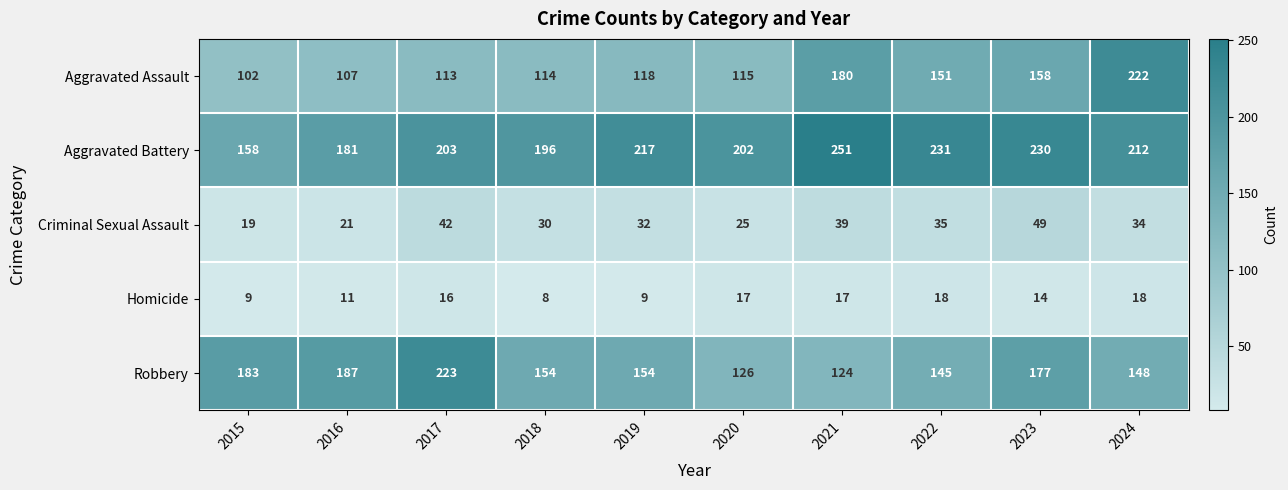

What is the spread (max minus min) of values at 2022?

213